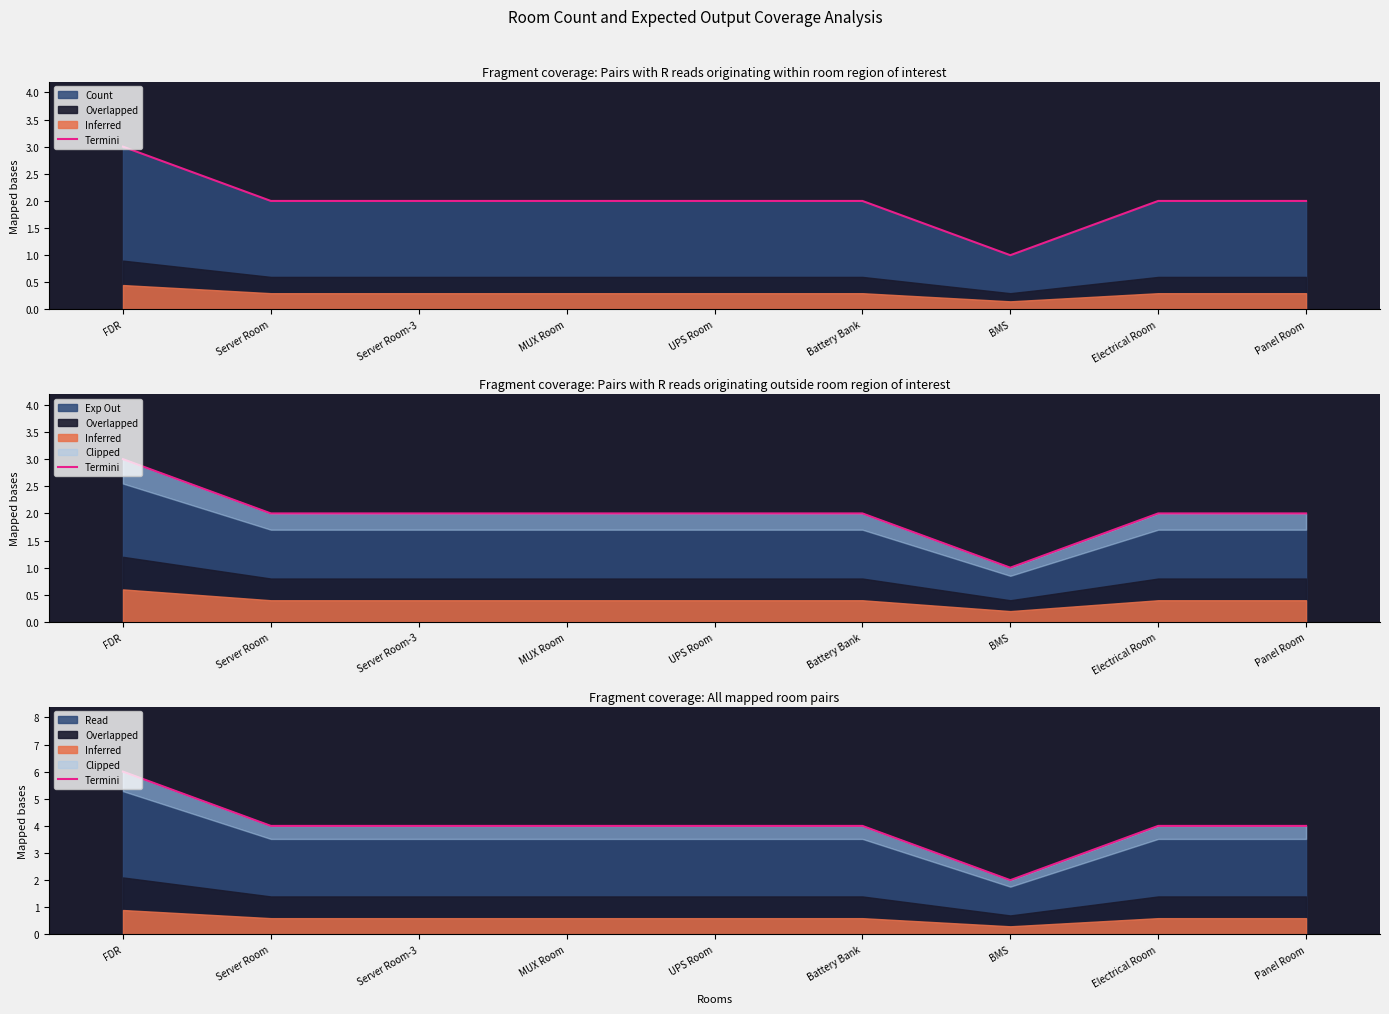

The chart shows a value of 6 at Server Room. True or false?

False